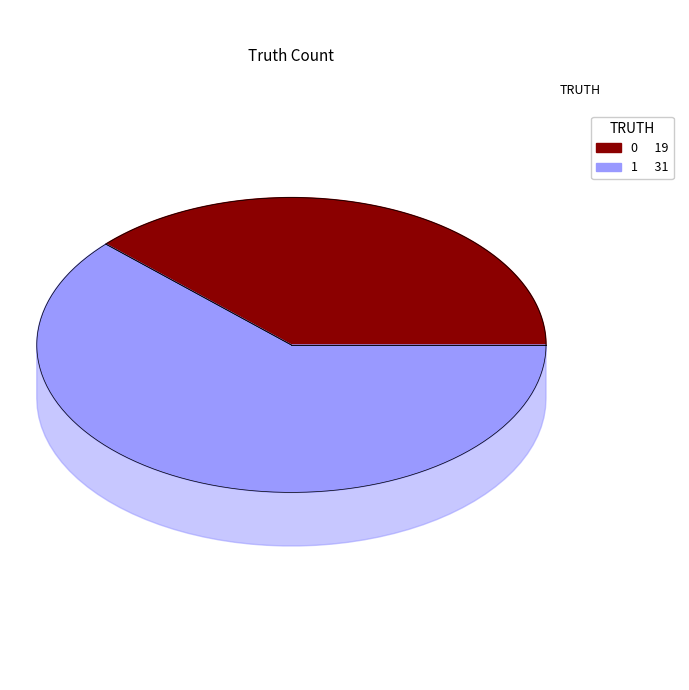

Do 0 and 1 together represent more than half of the pie?

Yes